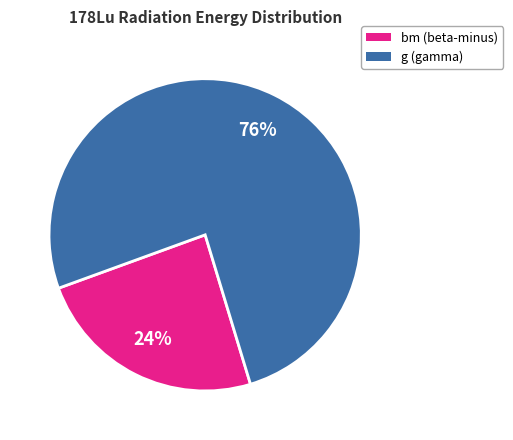

To the nearest percent, what is the difference between the largest and smallest slice percentages?

52%